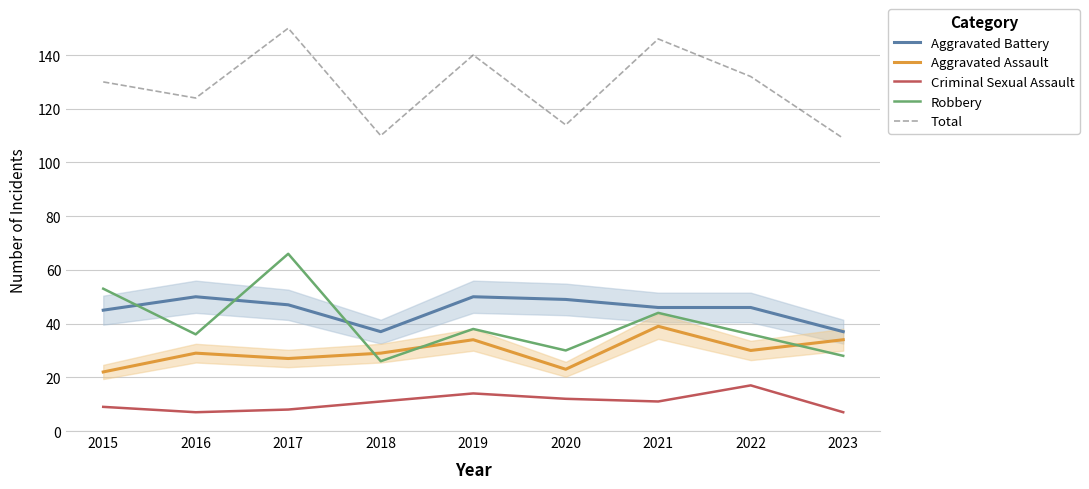

Is this an area chart (filled region under the line)?

No